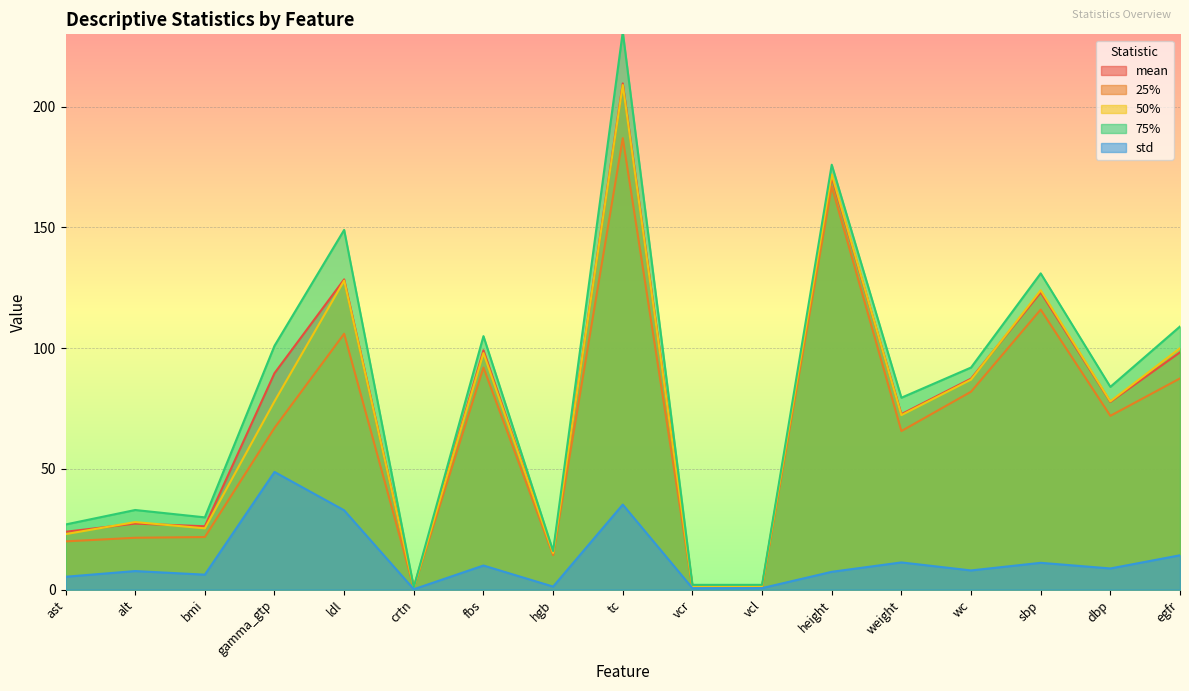

True or false: 50% and 25% intersect in this chart.

False